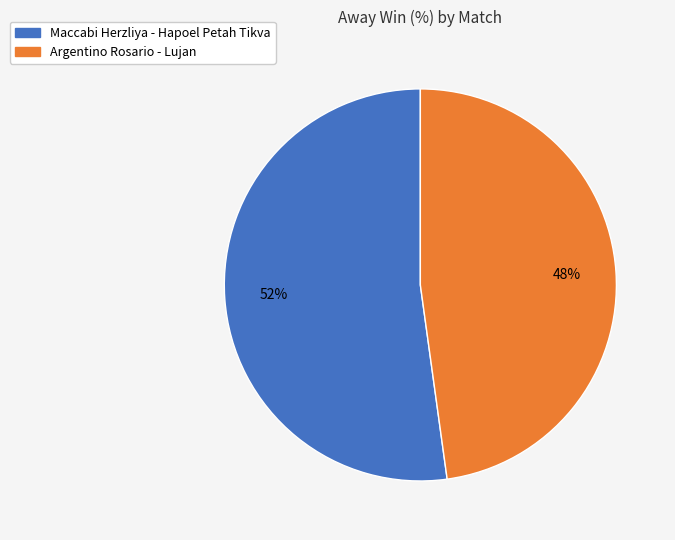

Does any single category account for the majority?

Yes